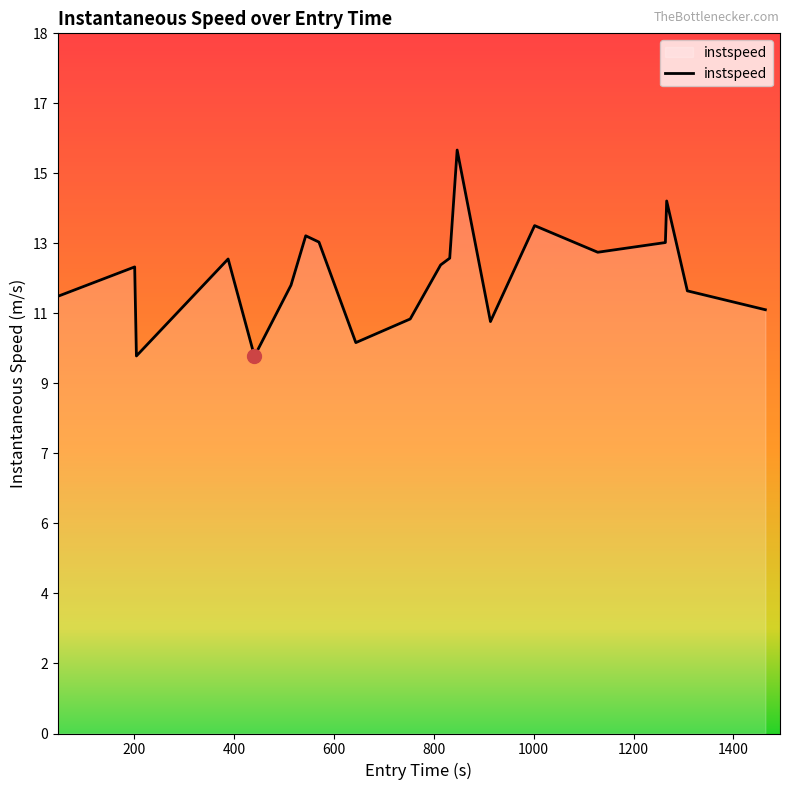

Is this an area chart (filled region under the line)?

Yes